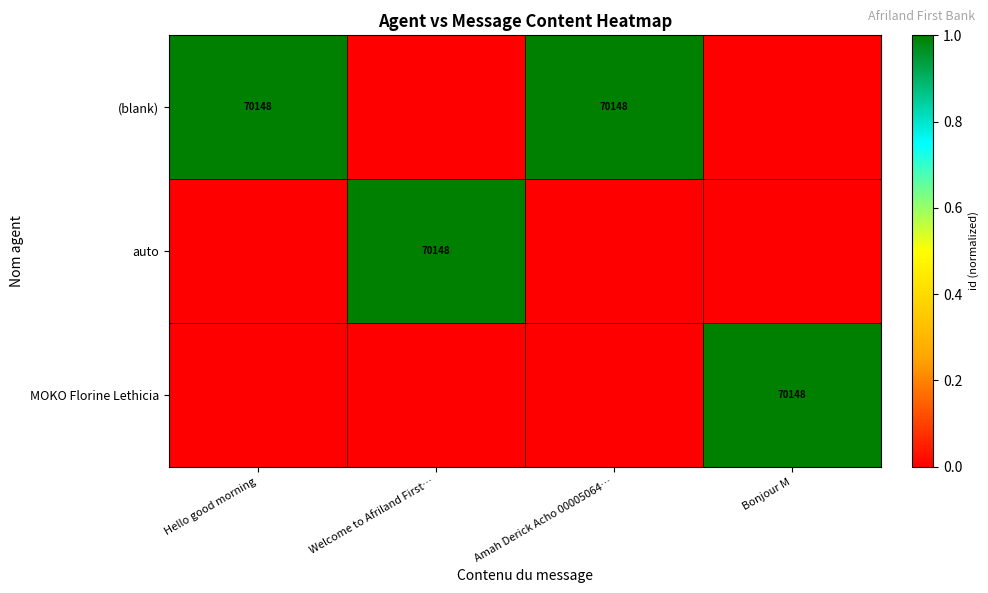

Is it true that auto equals 70148 at Welcome to Afriland First…?

True